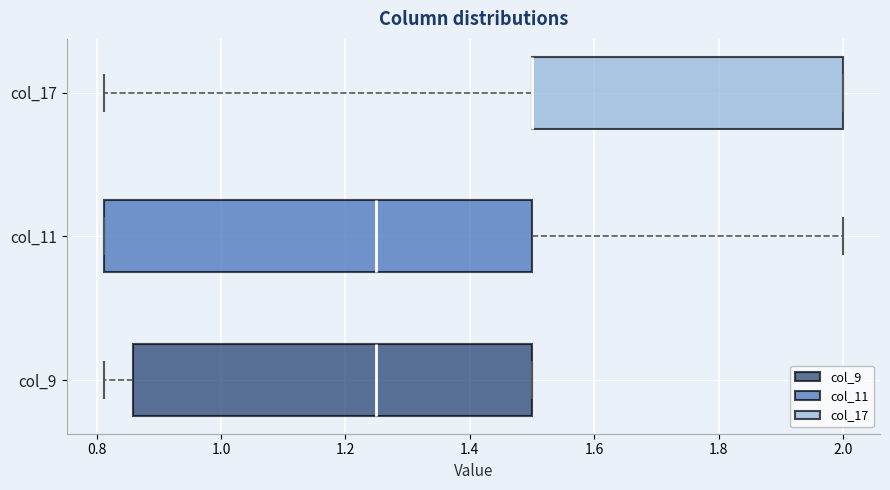

Reading bottom to top, transcribe this box plot: for each box, give where its median line is, the range the box spans, and where its two whiskers end, as read against the x-axis. The values are not printed on the chart, so give them approximately, as read against the axis.

col_9: median 1.26, box 0.86 to 1.50, whiskers 0.82 to 1.50
col_11: median 1.26, box 0.82 to 1.50, whiskers 0.82 to 2.00
col_17: median 1.50 (drawn on the box's left edge), box 1.50 to 2.00, whiskers 0.82 to 2.00